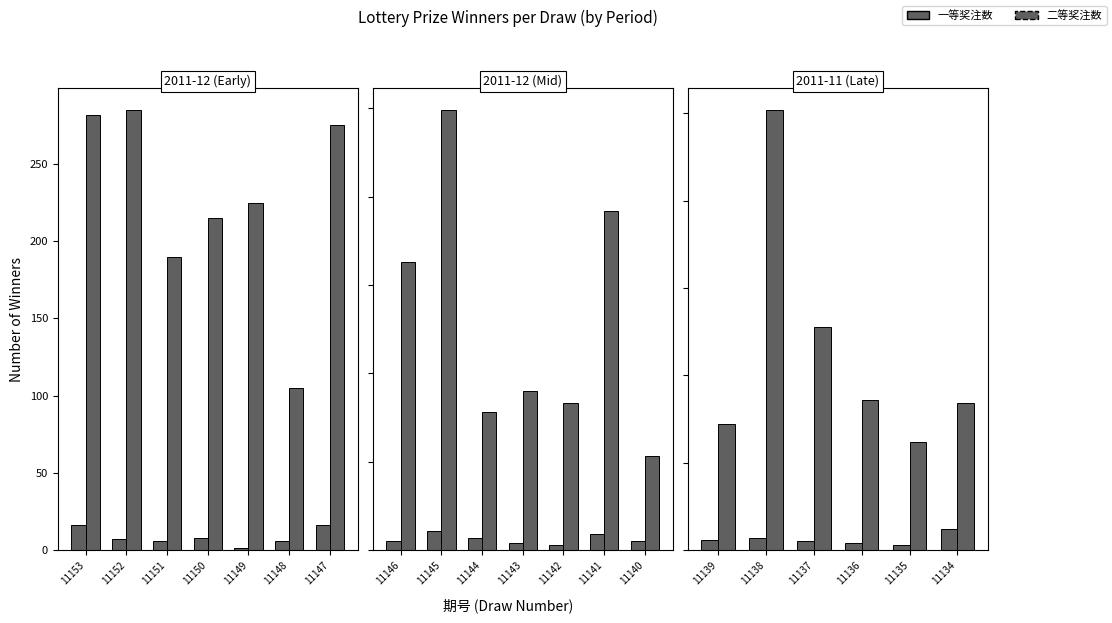

How many distinct data groups are displayed?

2